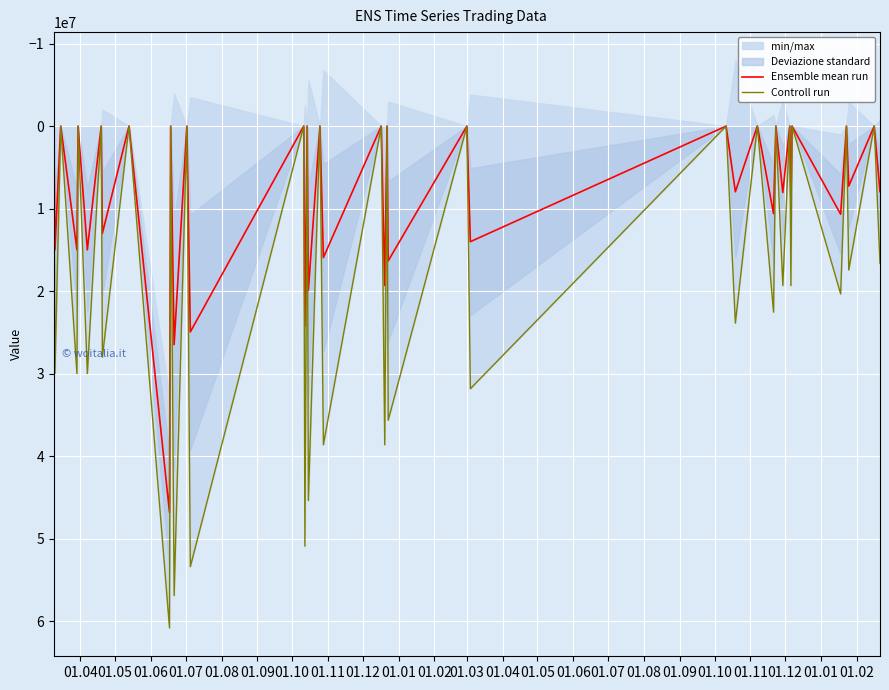

Rank the series by their maximum value, from lowest to highest.

Ensemble mean run, Controll run